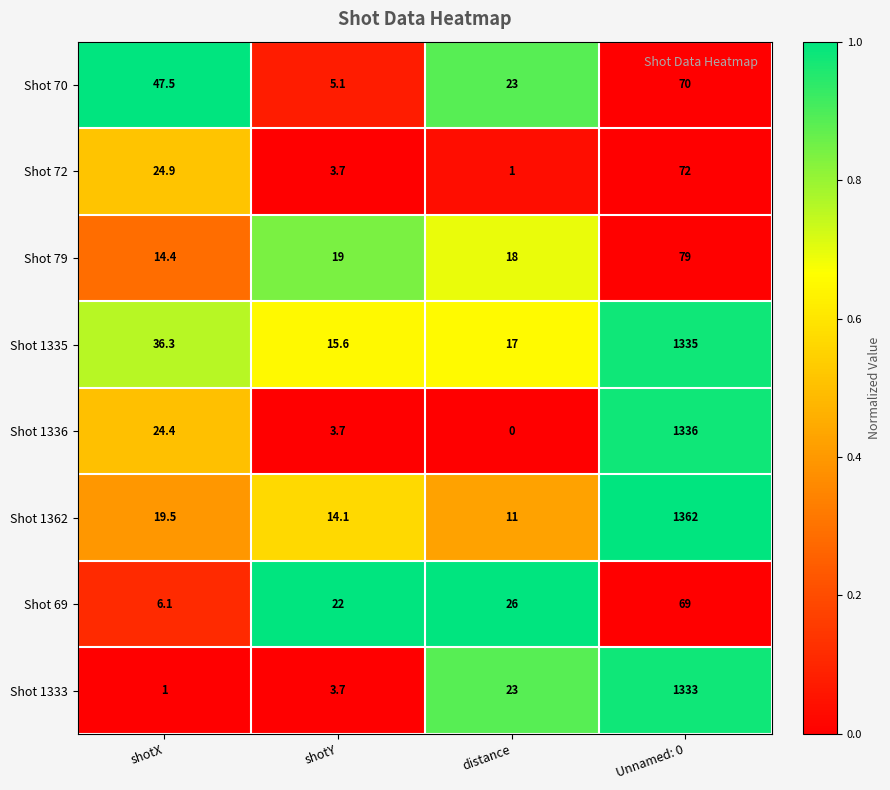

List the series in order of their peak value, highest first.

Shot 1362, Shot 1336, Shot 1335, Shot 1333, Shot 79, Shot 72, Shot 70, Shot 69